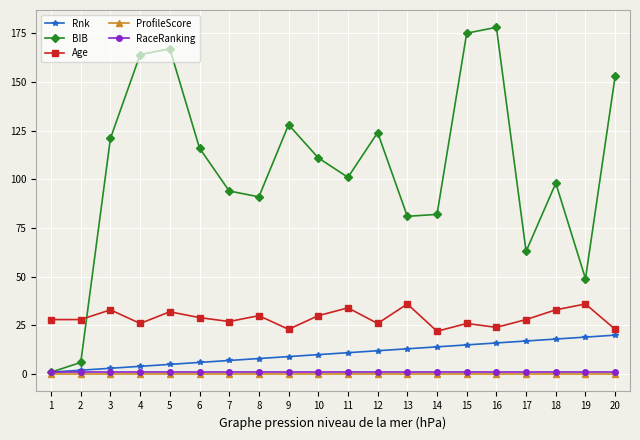

Reading left to right, list all the values displayed in this chart.

Rnk: 1	2	3	4	5	6	7	8	9	10	11	12	13	14	15	16	17	18	19	20
BIB: 1	6	121	164	167	116	94	91	128	111	101	124	81	82	175	178	63	98	49	153
Age: 28	28	33	26	32	29	27	30	23	30	34	26	36	22	26	24	28	33	36	23
ProfileScore: 0	0	0	0	0	0	0	0	0	0	0	0	0	0	0	0	0	0	0	0
RaceRanking: 1	1	1	1	1	1	1	1	1	1	1	1	1	1	1	1	1	1	1	1